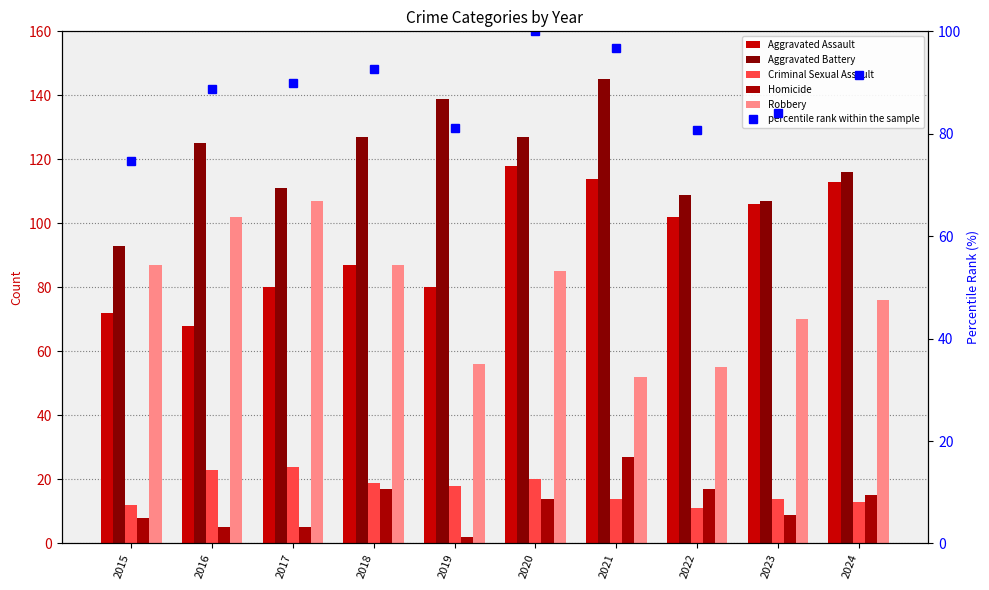

At which label does Homicide first exceed 14?

2018